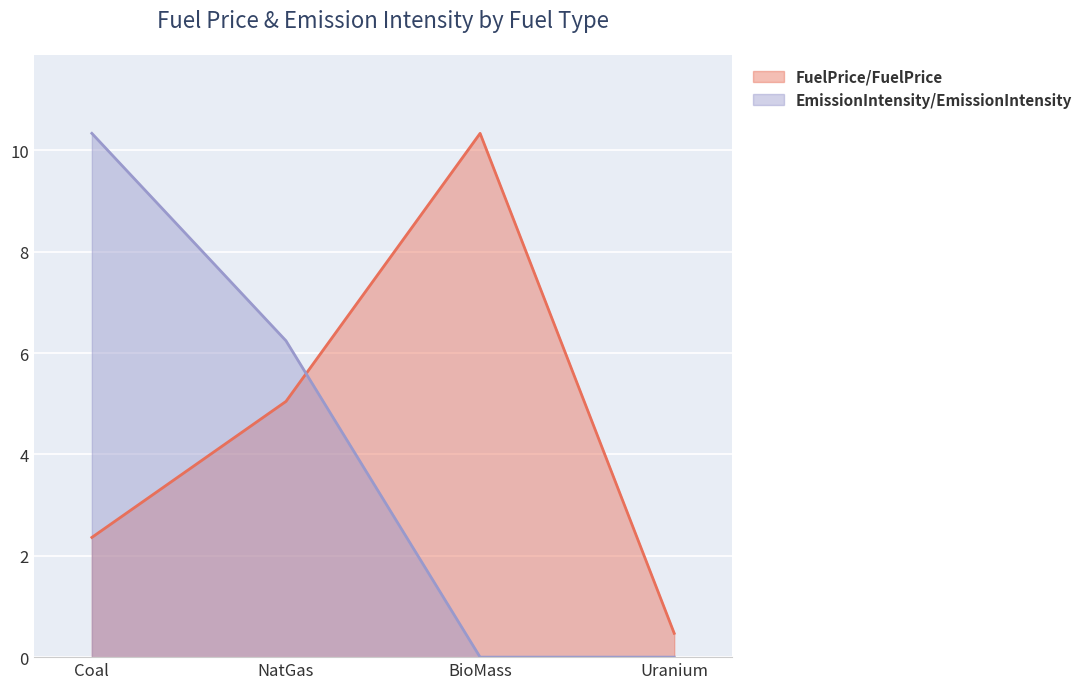

At which category does FuelPrice/FuelPrice reach its first local peak?

BioMass